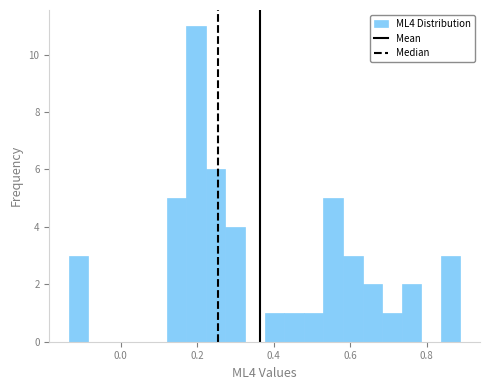

Read against the x-axis, roughly where is the centre of the tallest bar?

0.20